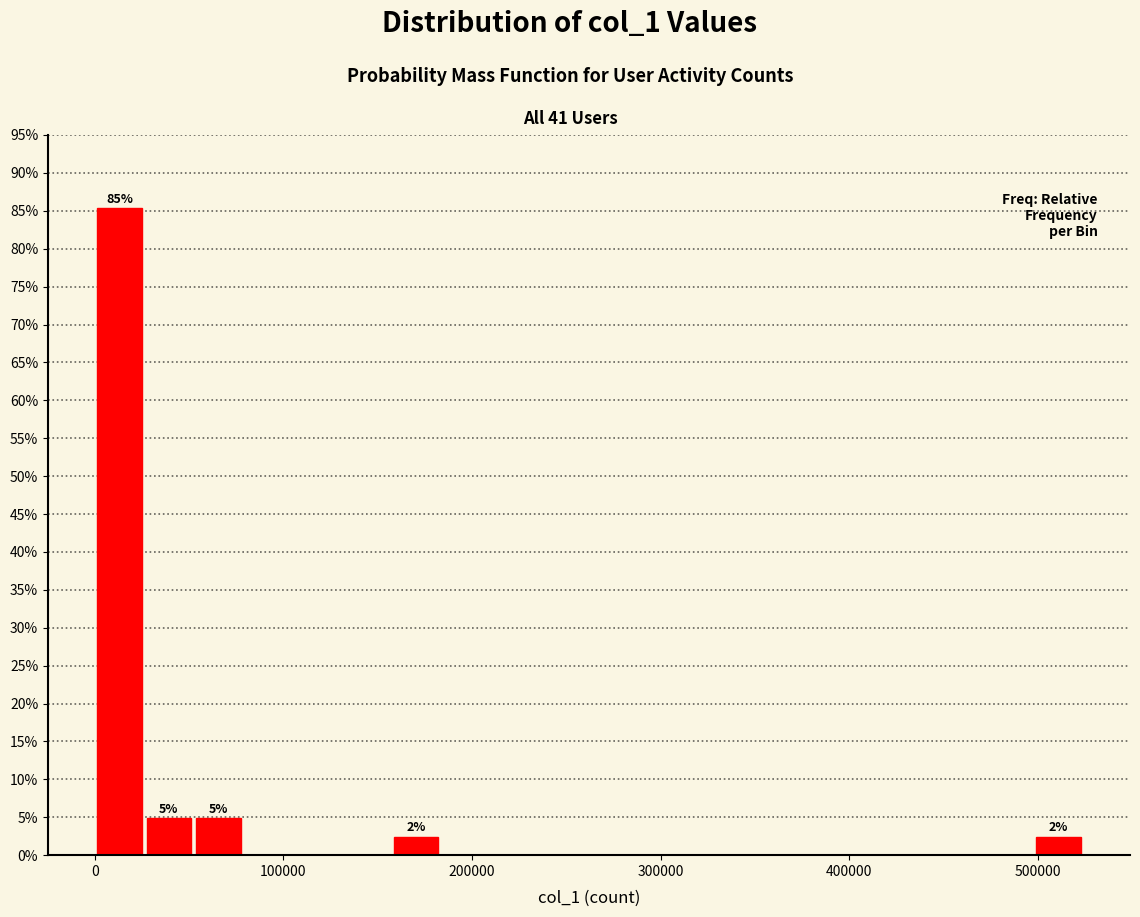

Read against the x-axis, roughly where is the centre of the tallest bar?

10000